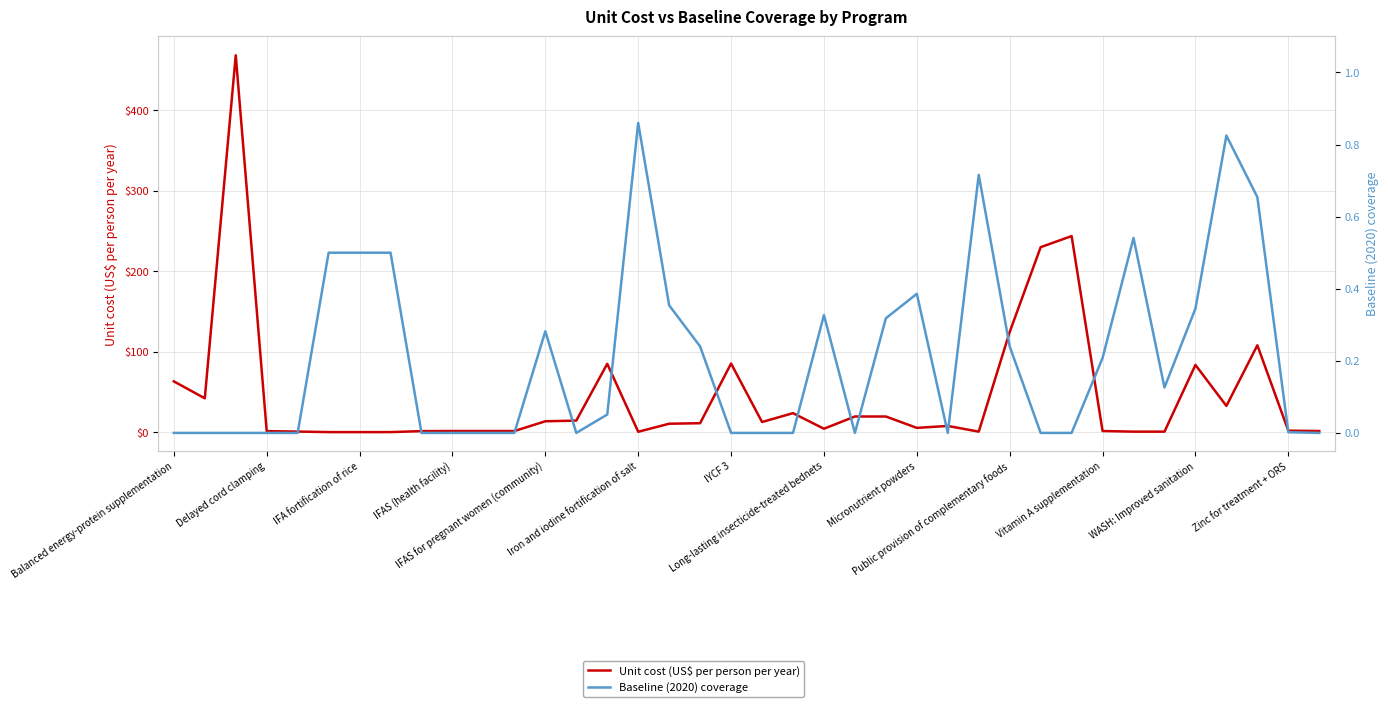

In Unit cost (US$ per person per year), how many points are higher than both neighbors (excluding endpoints)?

9